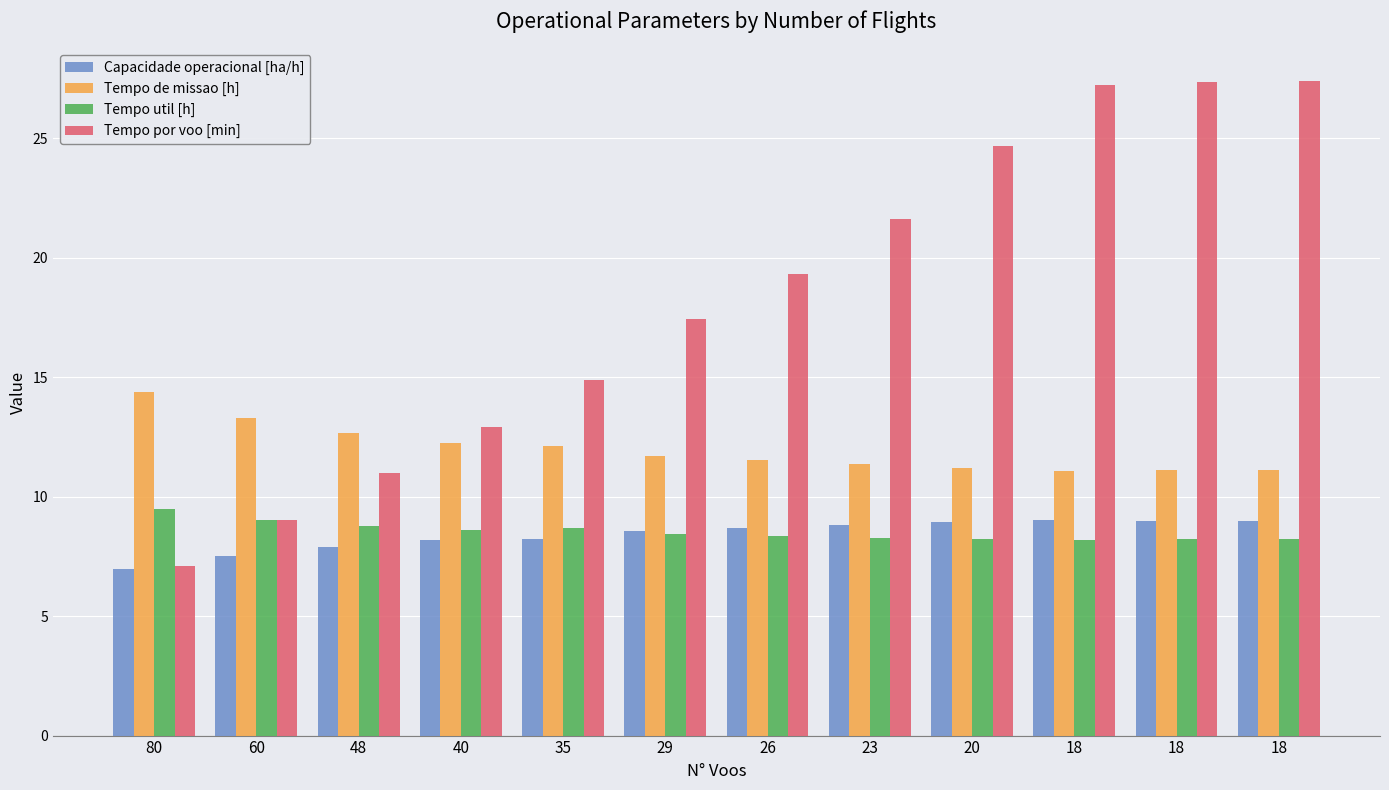

What value does the Tempo por voo [min] series have at 18?

27.2